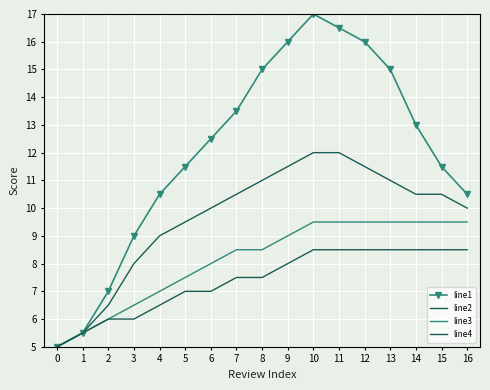

What is the greatest value displayed?

17.0